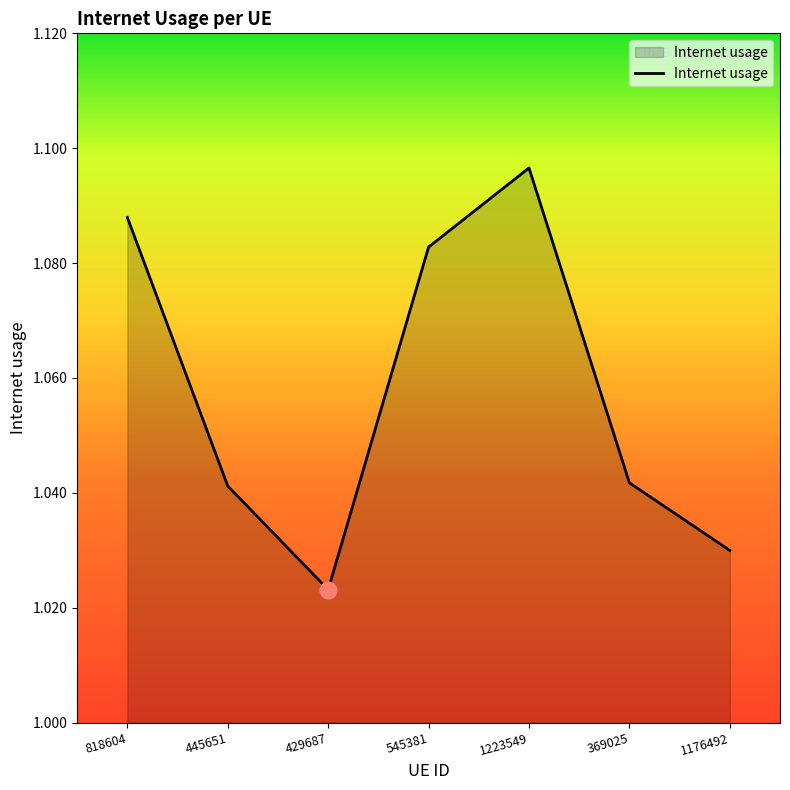

Where is the first local minimum?

429687